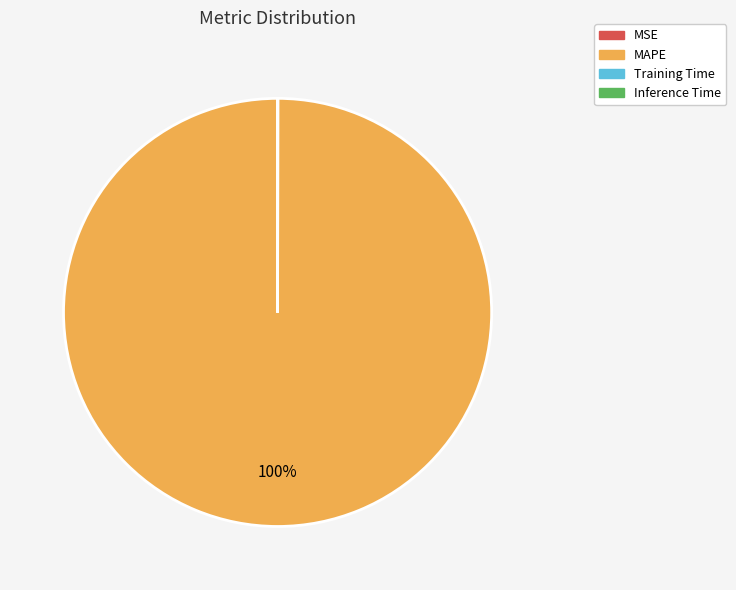

Which slice is the largest?

MAPE